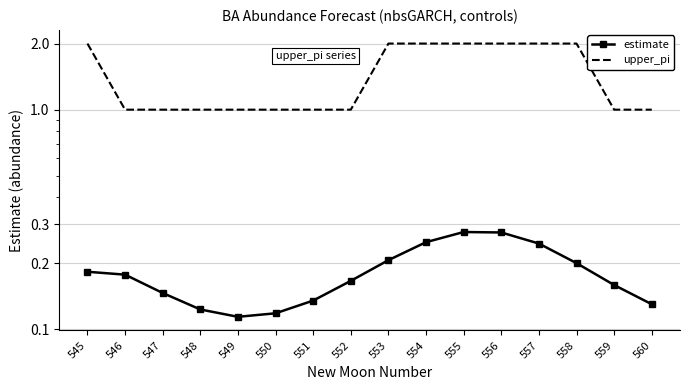

Reading left to right, extract all data points from this chart.

estimate: 545=0.2	546=0.2	547=0.1	548=0.1	549=0.1	550=0.1	551=0.1	552=0.2	553=0.2	554=0.2	555=0.3	556=0.3	557=0.2	558=0.2	559=0.2	560=0.1
upper_pi: 545=2.0	546=1.0	547=1.0	548=1.0	549=1.0	550=1.0	551=1.0	552=1.0	553=2.0	554=2.0	555=2.0	556=2.0	557=2.0	558=2.0	559=1.0	560=1.0